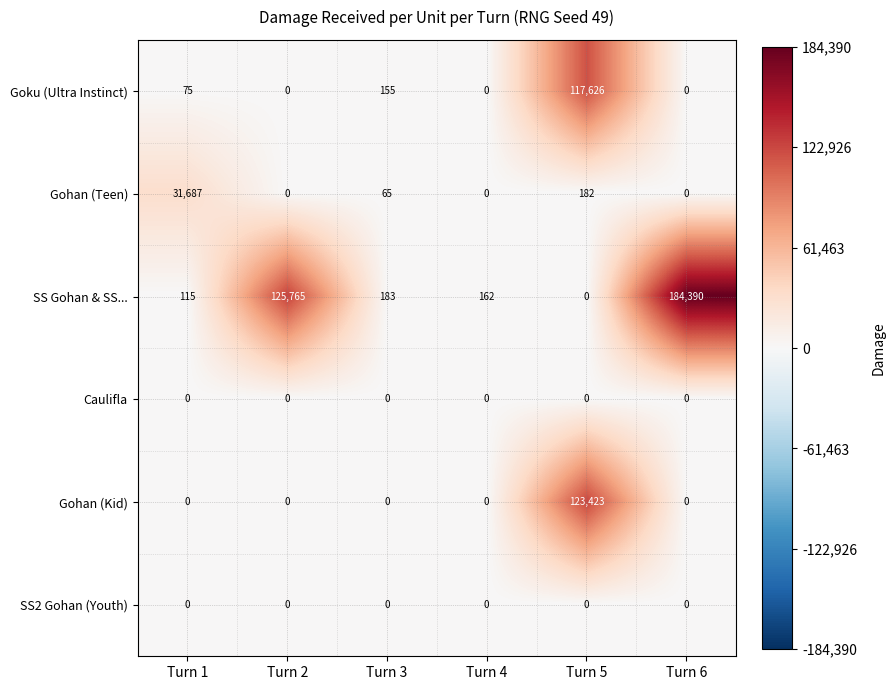

The value of Goku (Ultra Instinct) at Turn 1 is 27. True or false?

False